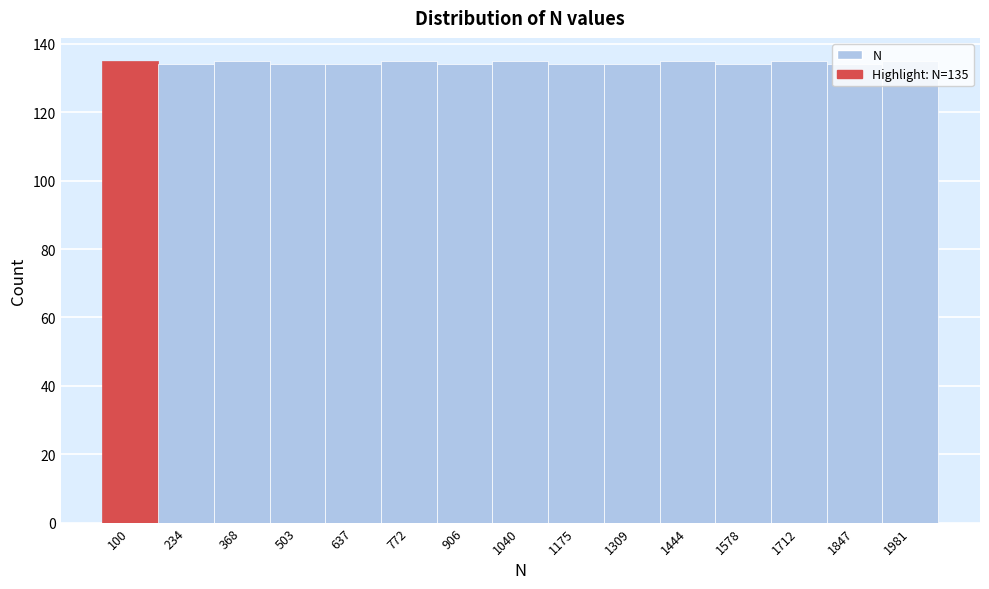

What is the ratio of the value at 1309 to the value at 368?

1.0